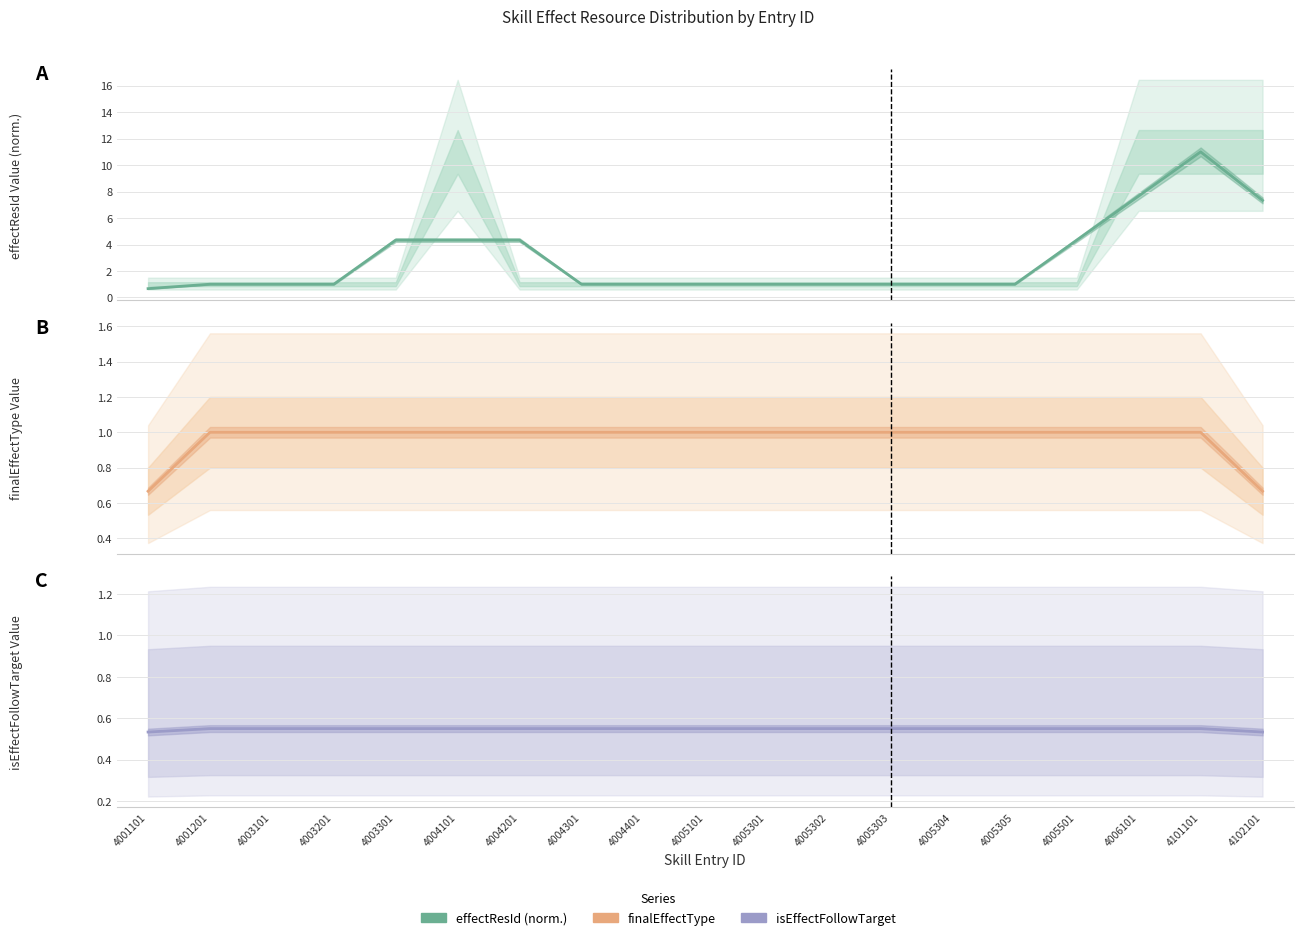

How many data points does each series have?

19